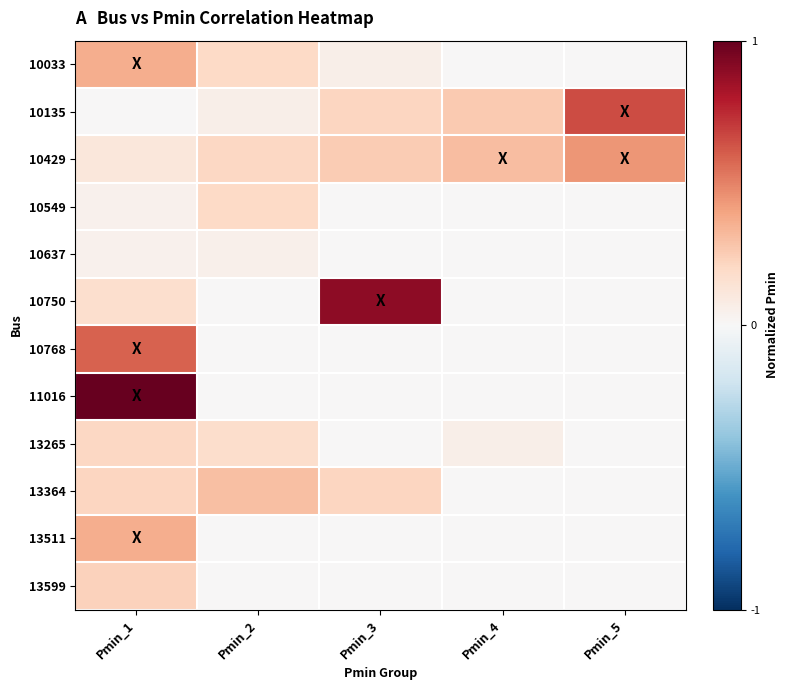

Reading left to right, extract all data points from this chart.

10033: Pmin_1=0.4	Pmin_2=0.2	Pmin_3=0.1	Pmin_4=0.0	Pmin_5=0.0
10135: Pmin_1=0.0	Pmin_2=0.1	Pmin_3=0.2	Pmin_4=0.3	Pmin_5=0.7
10429: Pmin_1=0.1	Pmin_2=0.2	Pmin_3=0.3	Pmin_4=0.3	Pmin_5=0.4
10549: Pmin_1=0.0	Pmin_2=0.2	Pmin_3=0.0	Pmin_4=0.0	Pmin_5=0.0
10637: Pmin_1=0.0	Pmin_2=0.1	Pmin_3=0.0	Pmin_4=0.0	Pmin_5=0.0
10750: Pmin_1=0.2	Pmin_2=0.0	Pmin_3=0.9	Pmin_4=0.0	Pmin_5=0.0
10768: Pmin_1=0.6	Pmin_2=0.0	Pmin_3=0.0	Pmin_4=0.0	Pmin_5=0.0
11016: Pmin_1=1.0	Pmin_2=0.0	Pmin_3=0.0	Pmin_4=0.0	Pmin_5=0.0
13265: Pmin_1=0.2	Pmin_2=0.2	Pmin_3=0.0	Pmin_4=0.1	Pmin_5=0.0
13364: Pmin_1=0.2	Pmin_2=0.3	Pmin_3=0.2	Pmin_4=0.0	Pmin_5=0.0
13511: Pmin_1=0.4	Pmin_2=0.0	Pmin_3=0.0	Pmin_4=0.0	Pmin_5=0.0
13599: Pmin_1=0.2	Pmin_2=0.0	Pmin_3=0.0	Pmin_4=0.0	Pmin_5=0.0